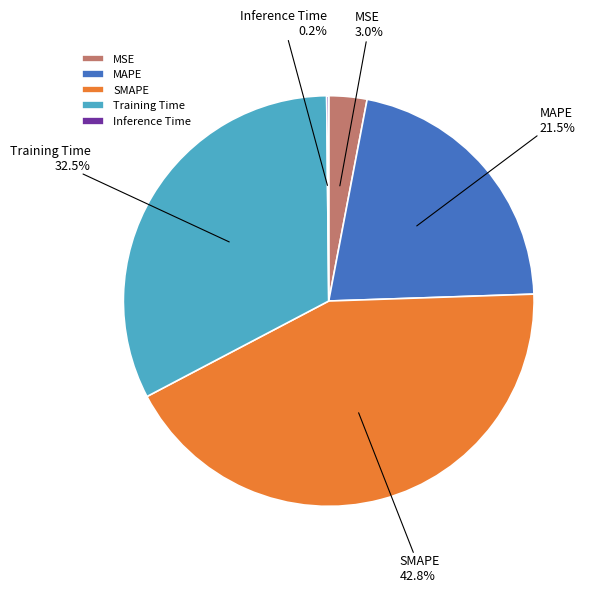

Which category has the biggest portion of the pie?

SMAPE